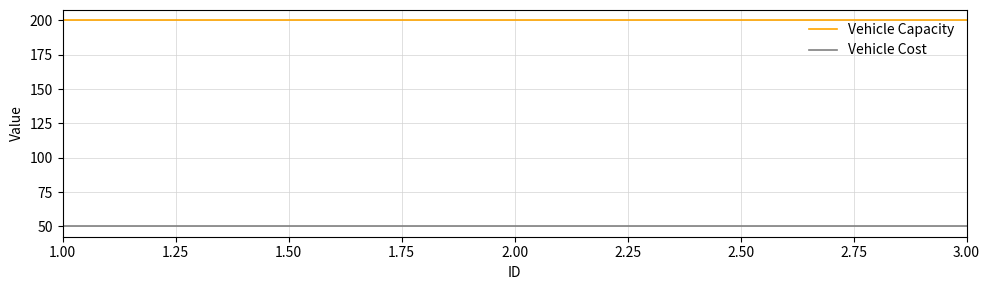

What is the difference between the highest and lowest values at 3.00?

150